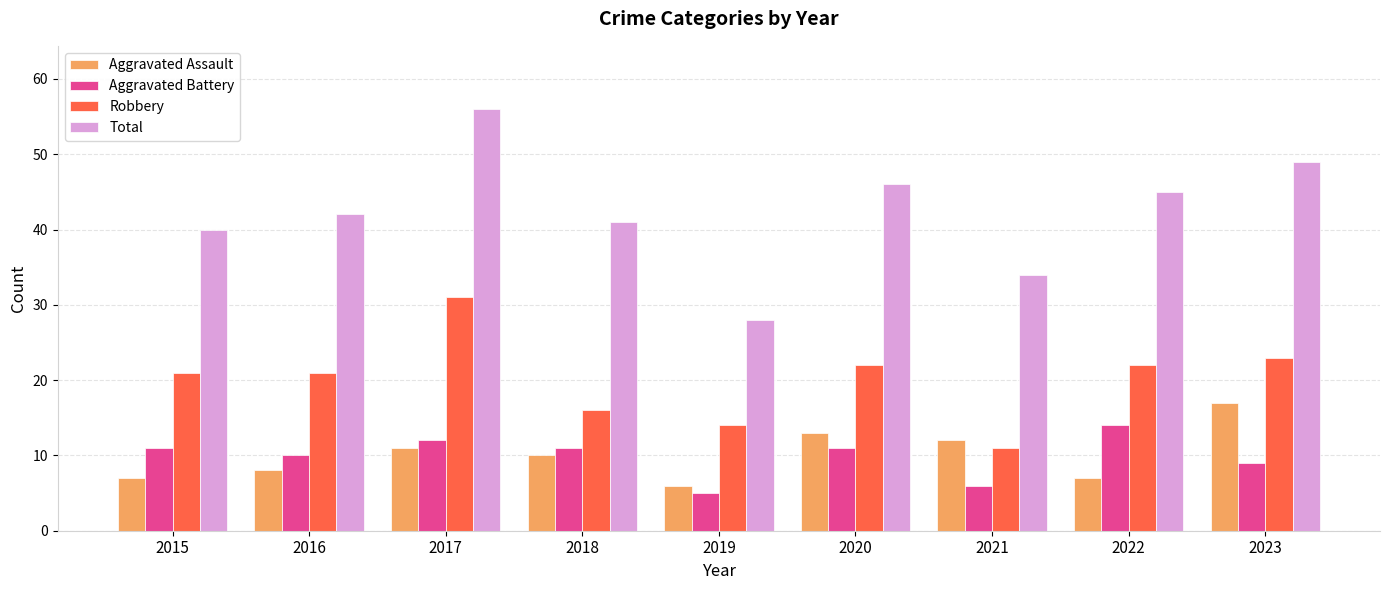

What is the lowest value of the Aggravated Assault series?

6